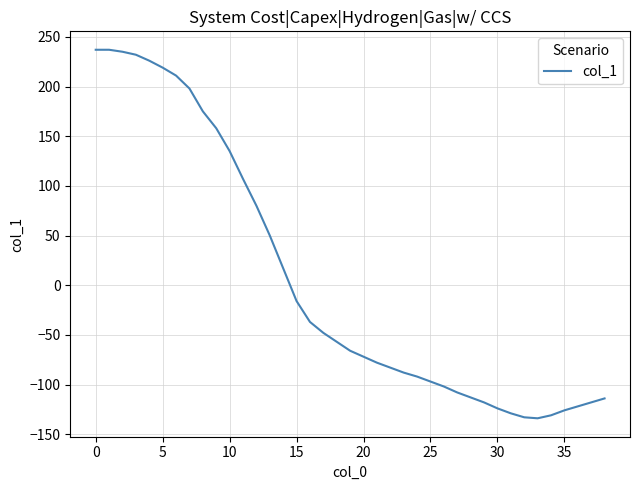

What is the maximum value shown in the chart?

237